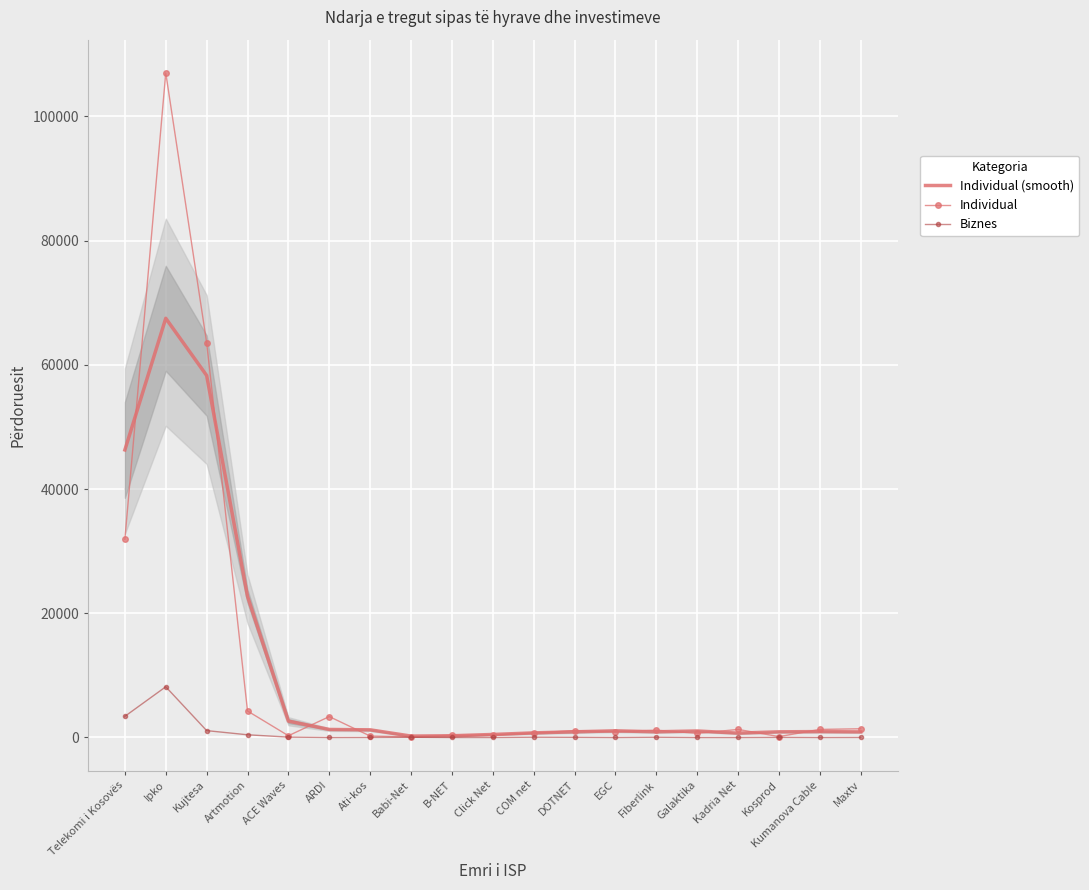

Reading left to right, what are all the values shown in this chart?

Individual (smooth): Telekomi i Kosovës=46296.7	Ipko=67487.7	Kujtesa=58278.0	Artmotion=22707.0	ACE Waves=2638.0	ARDI=1293.0	Ati-kos=1232.0	Babi-Net=226.7	B-NET=280.3	Click Net=487.3	COM net=741.3	DOTNET=915.7	EGC=1068.7	Fiberlink=918.0	Galaktika=1046.7	Kadria Net=701.3	Kosprod=914.0	Kumanova Cable=950.0	Maxtv=902.0
Individual: Telekomi i Kosovës=31894.0	Ipko=106996.0	Kujtesa=63573.0	Artmotion=4265.0	ACE Waves=283.0	ARDI=3366.0	Ati-kos=230.0	Babi-Net=100.0	B-NET=350.0	Click Net=391.0	COM net=721.0	DOTNET=1112.0	EGC=914.0	Fiberlink=1180.0	Galaktika=660.0	Kadria Net=1300.0	Kosprod=144.0	Kumanova Cable=1298.0	Maxtv=1408.0
Biznes: Telekomi i Kosovës=3406.0	Ipko=8165.0	Kujtesa=1107.0	Artmotion=435.0	ACE Waves=62.0	ARDI=0.0	Ati-kos=10.0	Babi-Net=38.0	B-NET=0.0	Click Net=0.0	COM net=46.0	DOTNET=30.0	EGC=0.0	Fiberlink=42.0	Galaktika=0.0	Kadria Net=0.0	Kosprod=24.0	Kumanova Cable=0.0	Maxtv=12.0